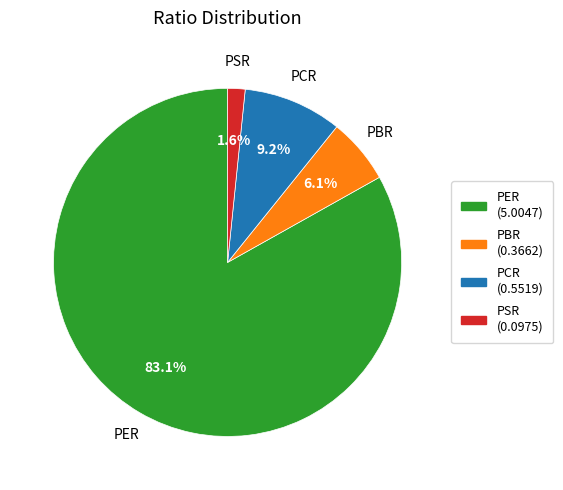

Do PBR and PCR together represent more than half of the pie?

No